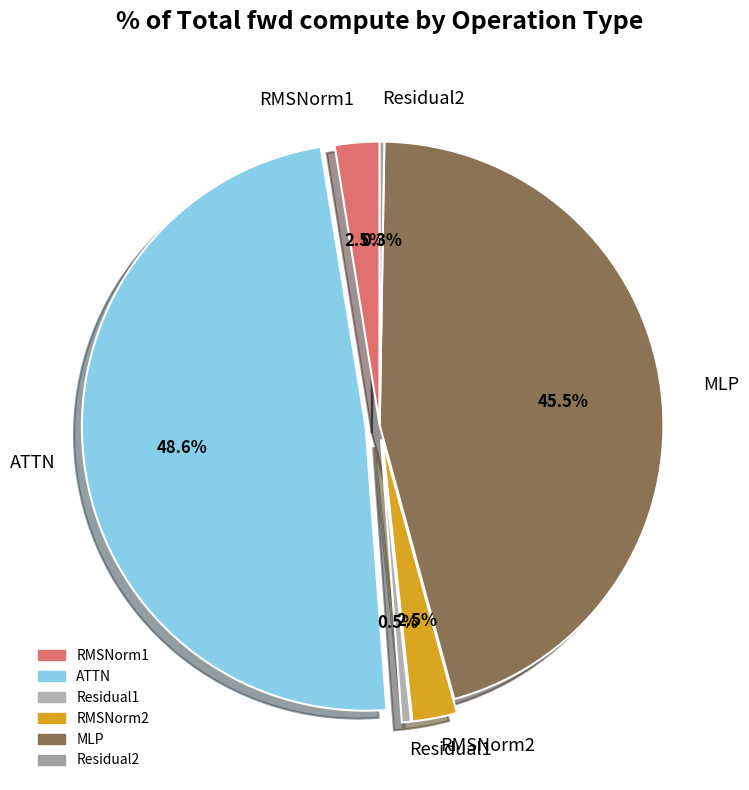

Is Residual1 the majority of the pie?

No